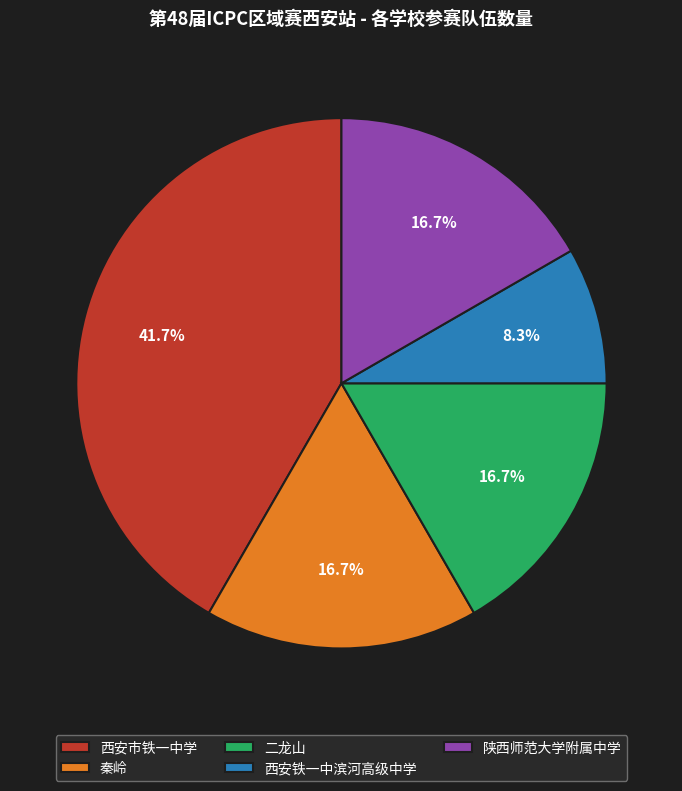

Which slice is the largest?

西安市铁一中学